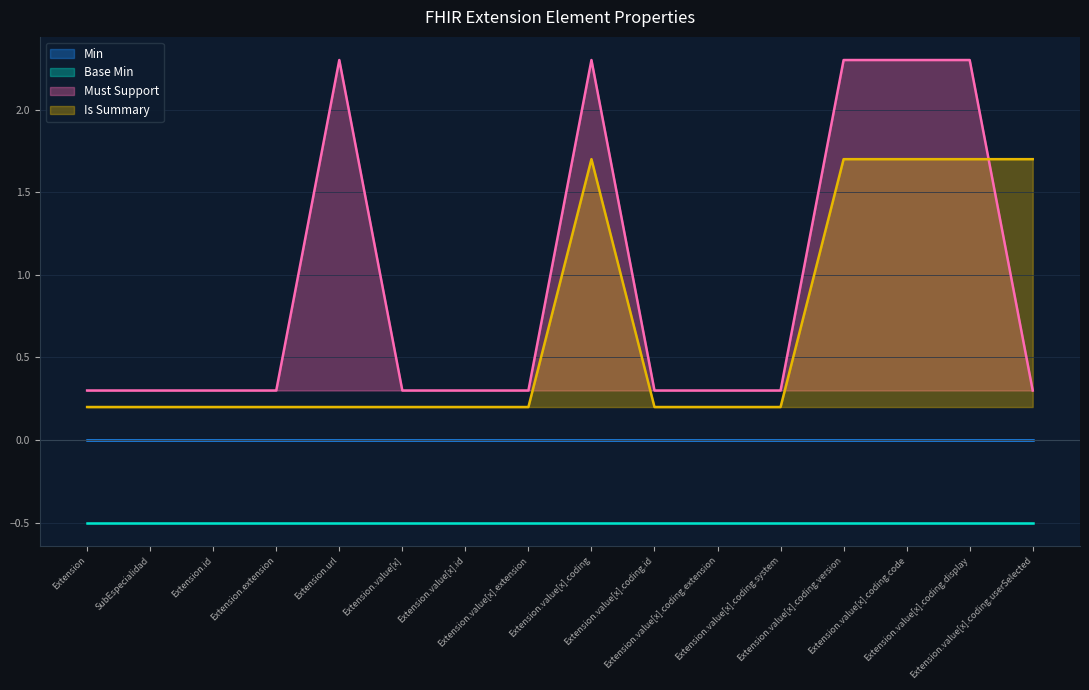

Between Extension.value[x].extension and Extension.extension, which is larger?

Extension.value[x].extension